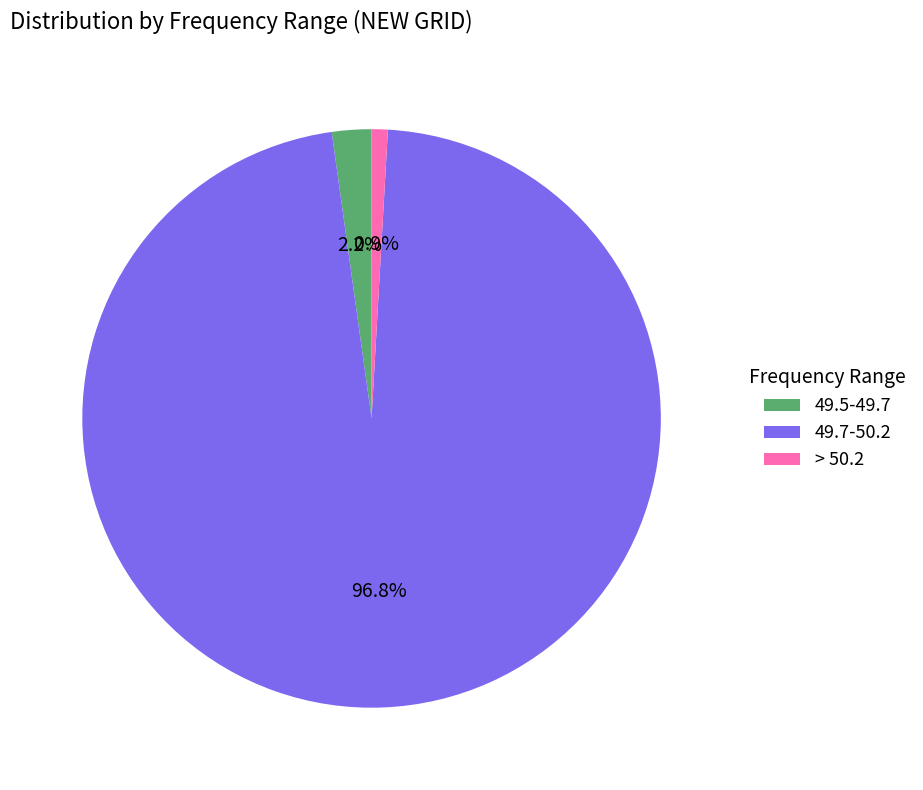

To the nearest percent, what is the difference between the > 50.2 and 49.7-50.2 slice percentages?

96%